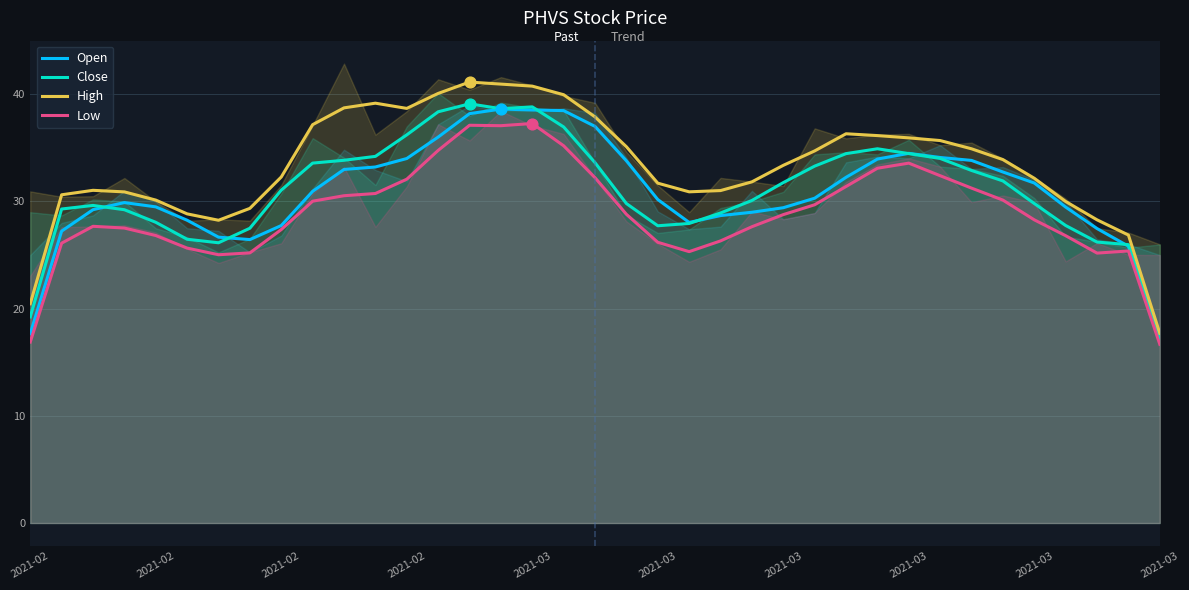

At which category is the sum across all series the highest?

14